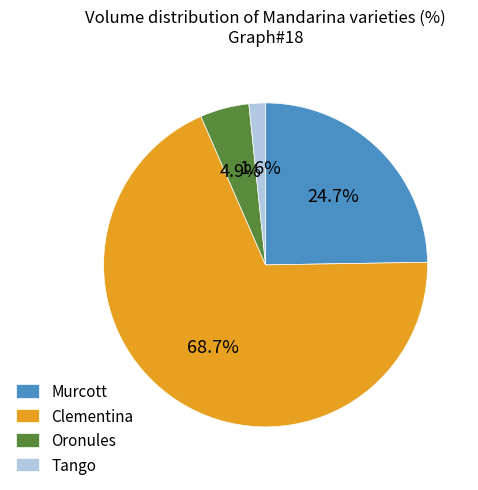

Which category has the smallest portion of the pie?

Tango